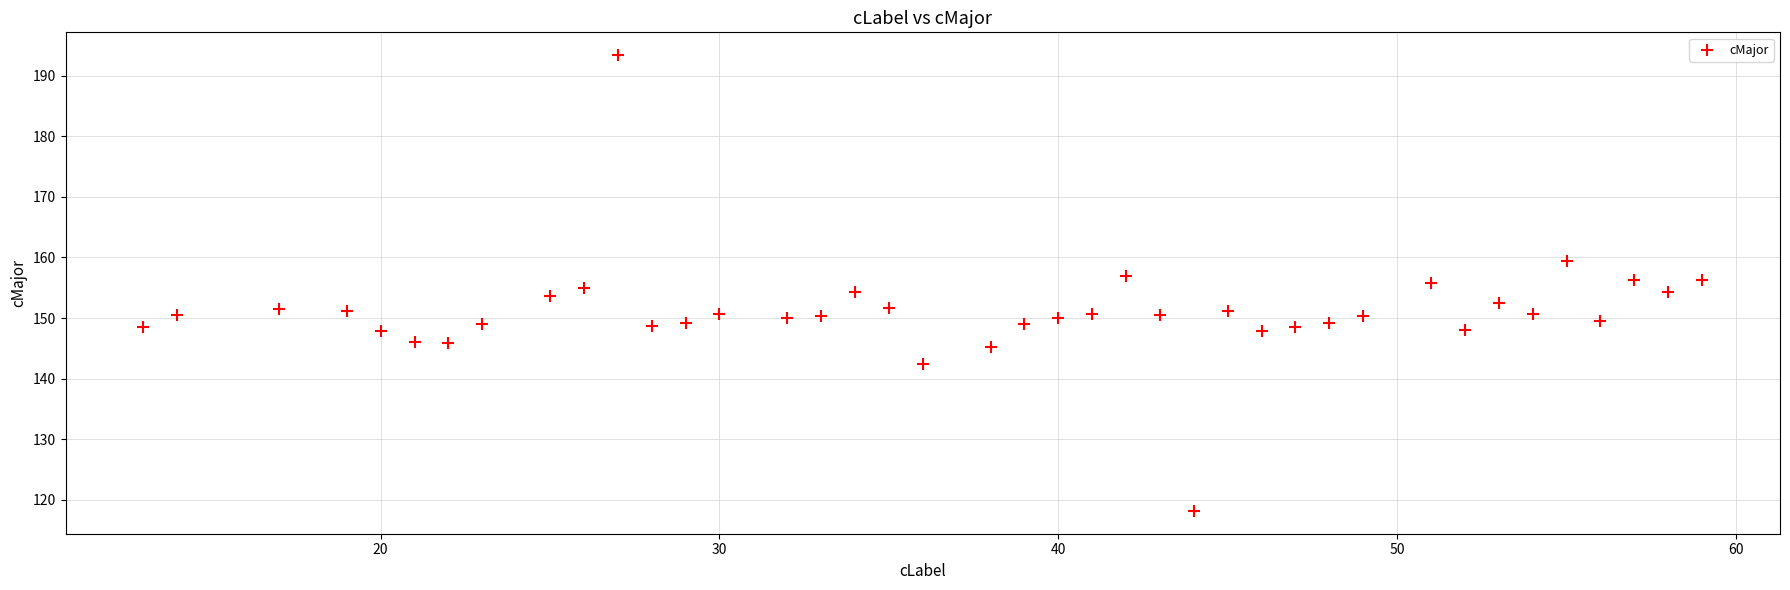

What is the range of Y values (max minus min)?

75.2